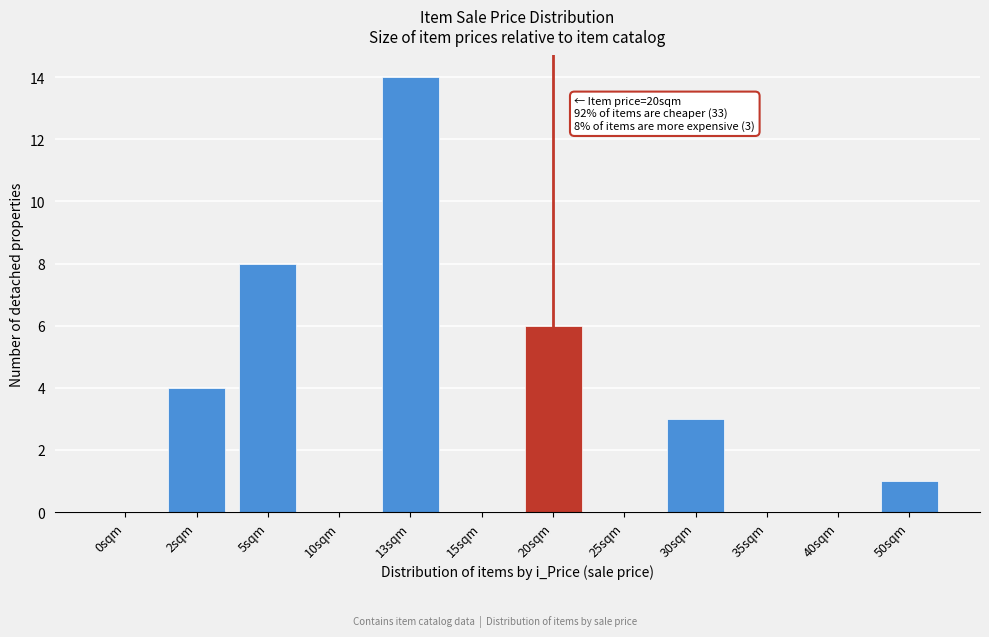

Reading left to right, list all the values displayed in this chart.

0sqm=0	2sqm=4	5sqm=8	10sqm=0	13sqm=14	15sqm=0	20sqm=6	25sqm=0	30sqm=3	35sqm=0	40sqm=0	50sqm=1